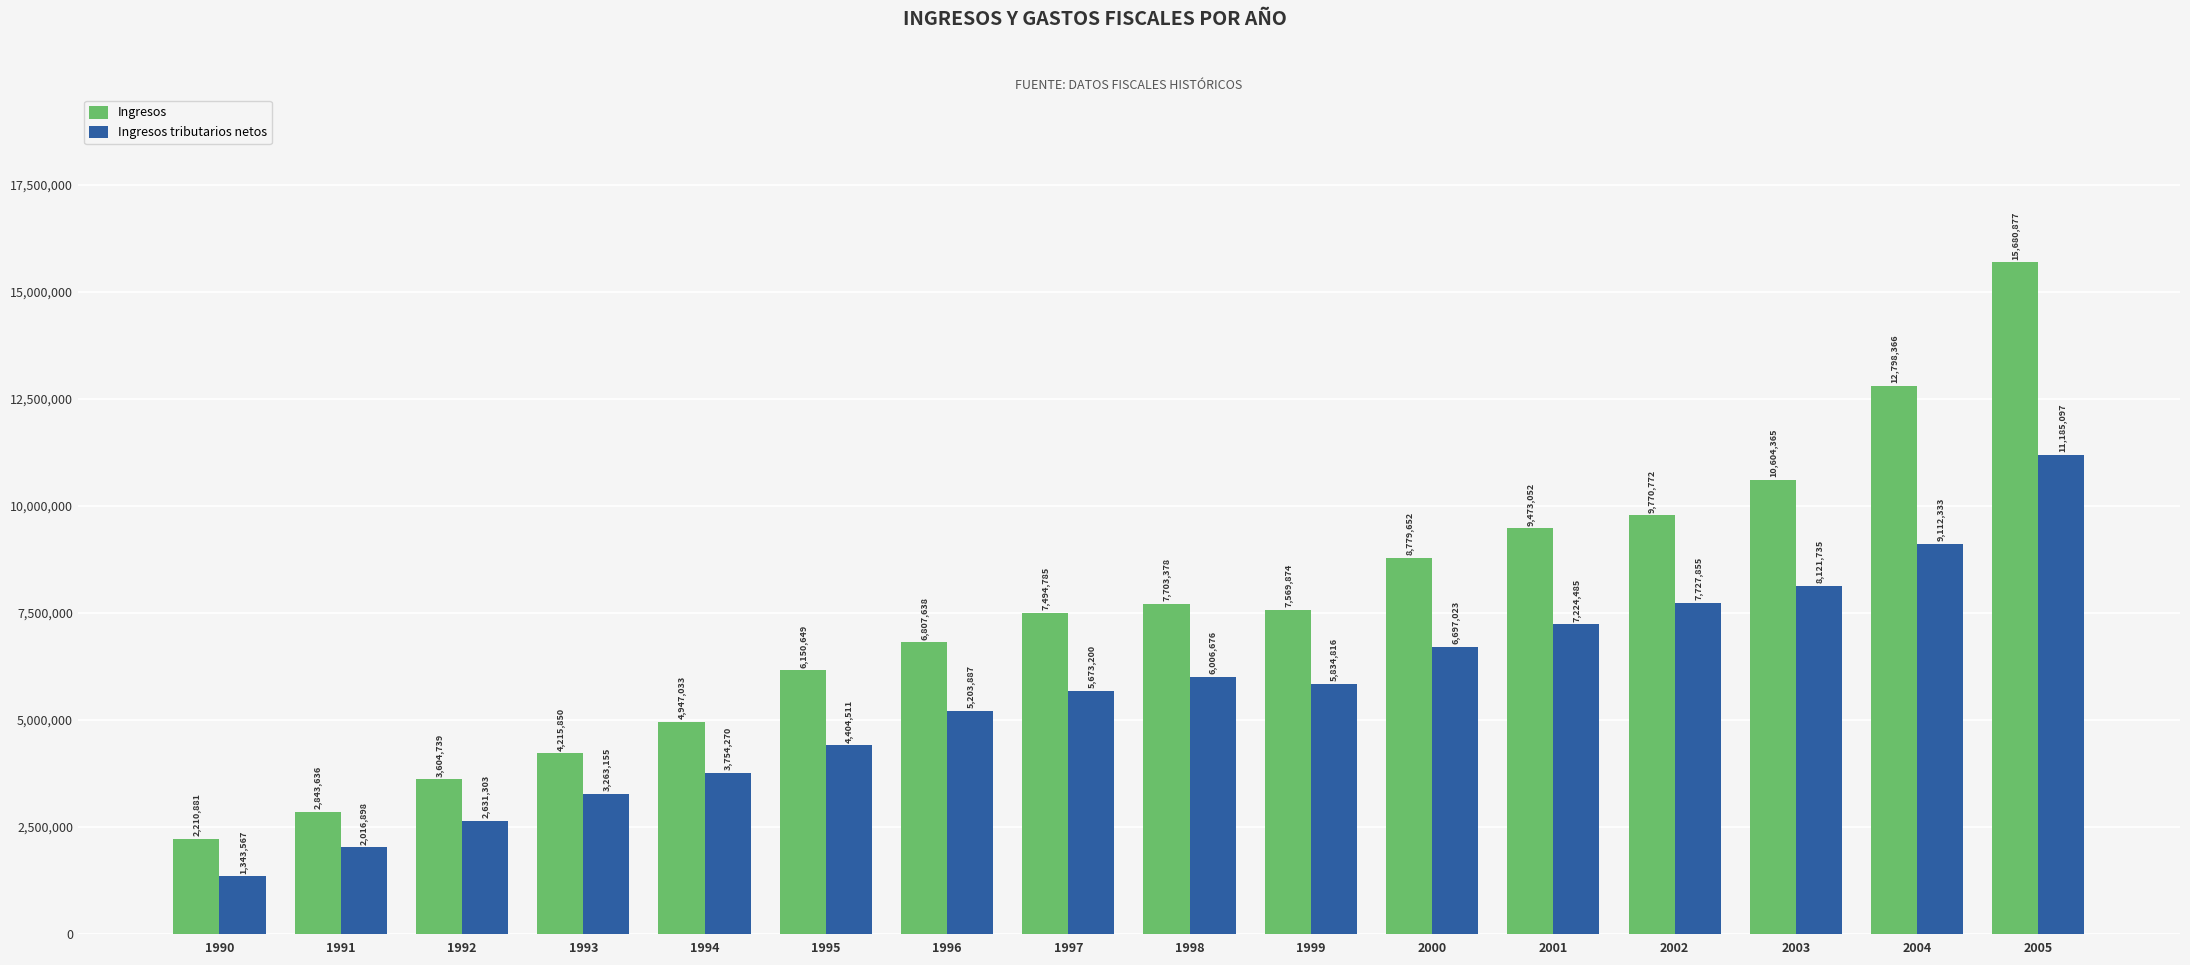

What is the value of the Ingresos tributarios netos bar at the 14th from the left?

8121735